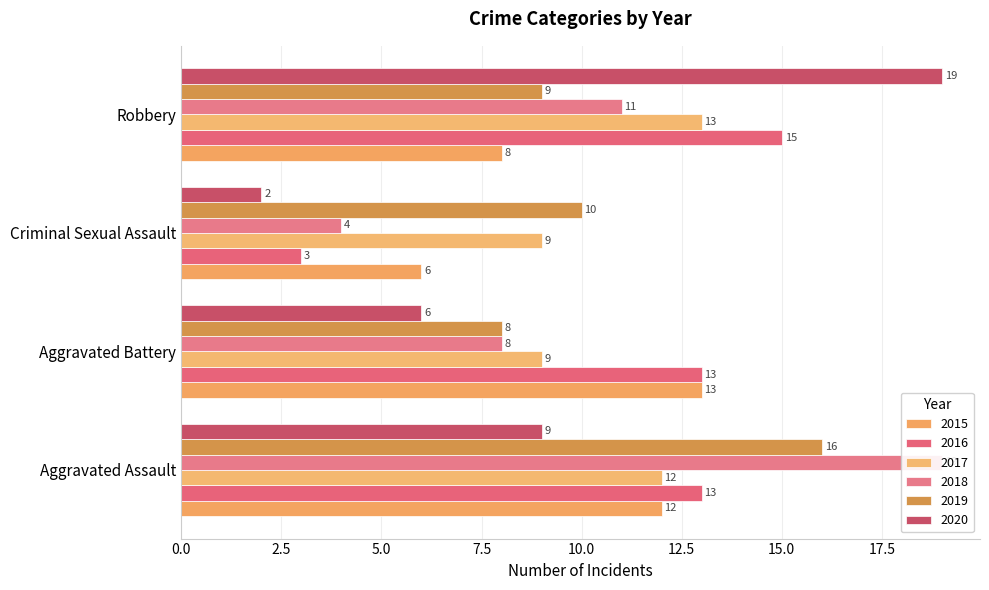

What is the difference between the maximum and minimum values in the 2020 series?

17